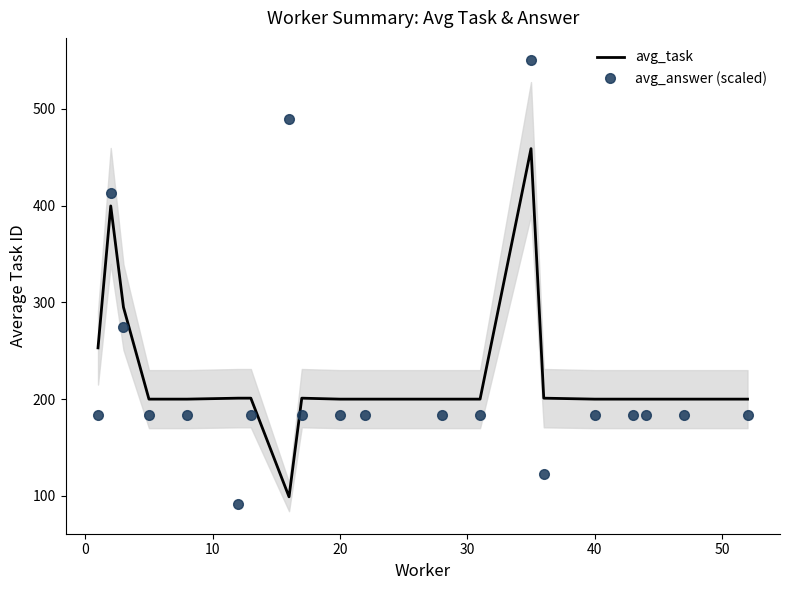

How many times do avg_answer (scaled) and avg_task cross each other?

6